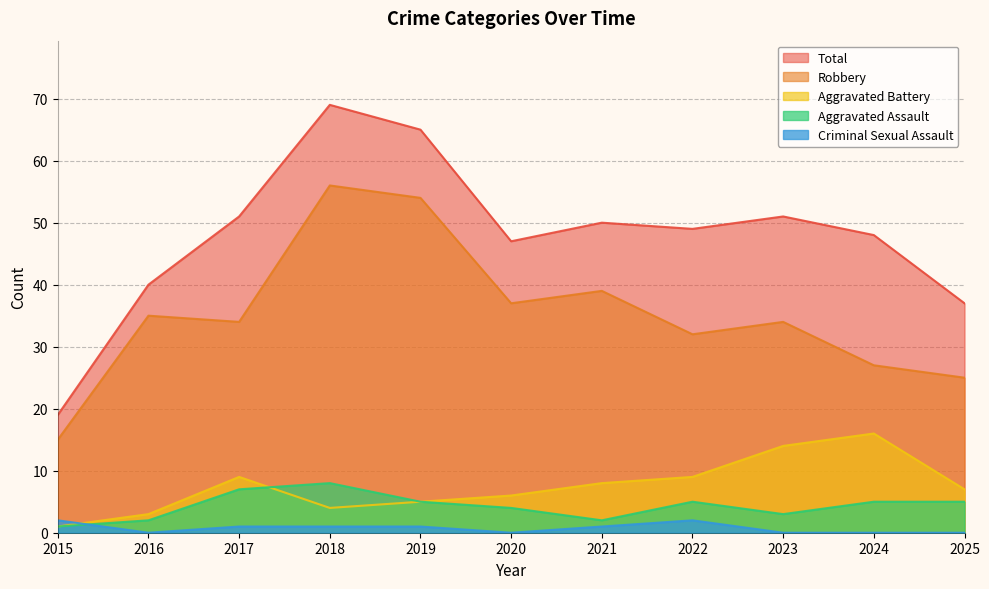

What is the maximum value shown in the chart?

69